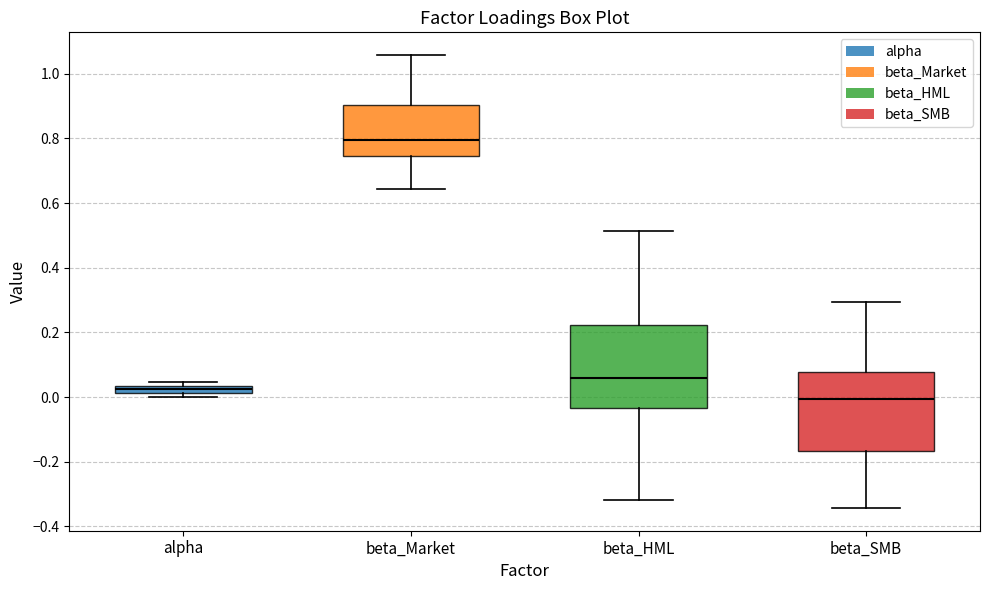

Which box has the lowest median line?

beta_SMB